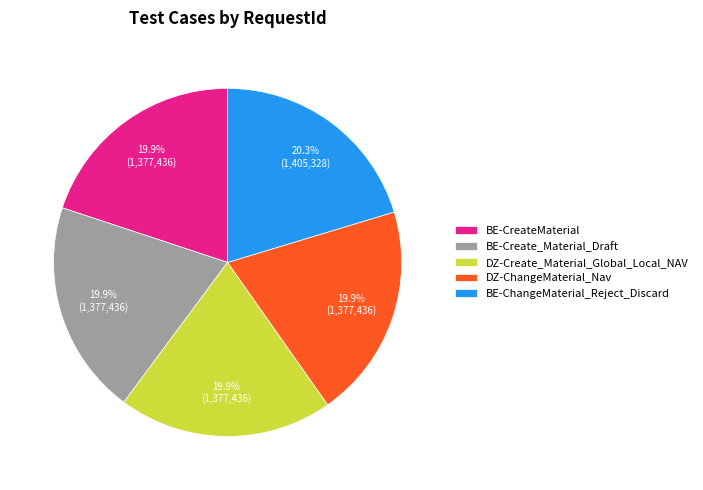

What is the ratio of the value at BE-Create_Material_Draft to the value at BE-ChangeMaterial_Reject_Discard?

1.0